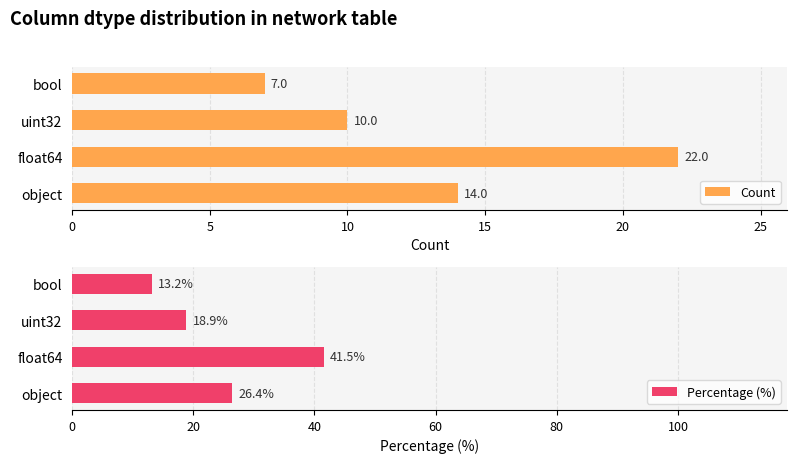

What is the average value of the Count series?

13